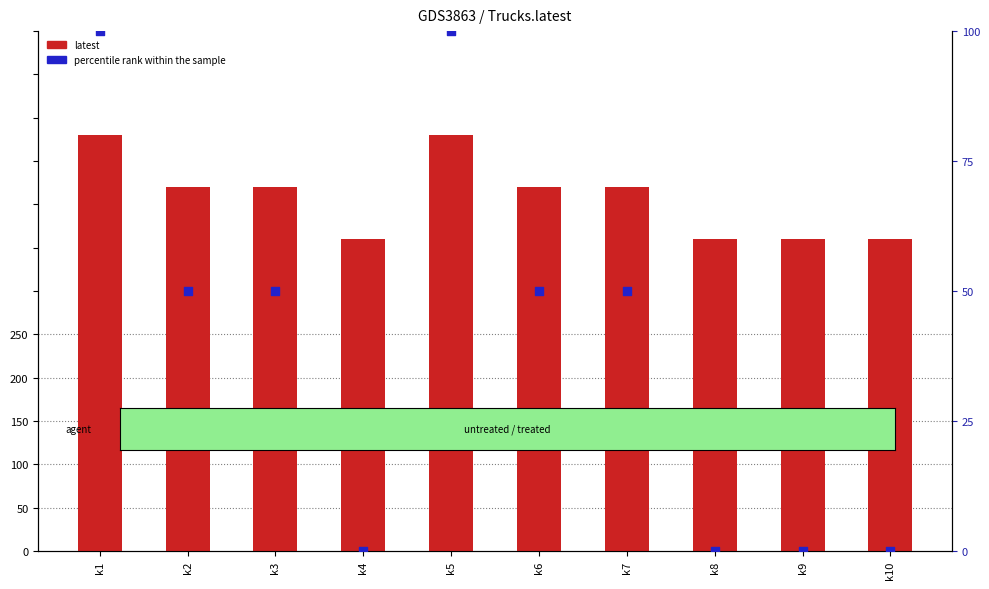

What are all the series names shown in the legend?

latest, percentile rank within the sample